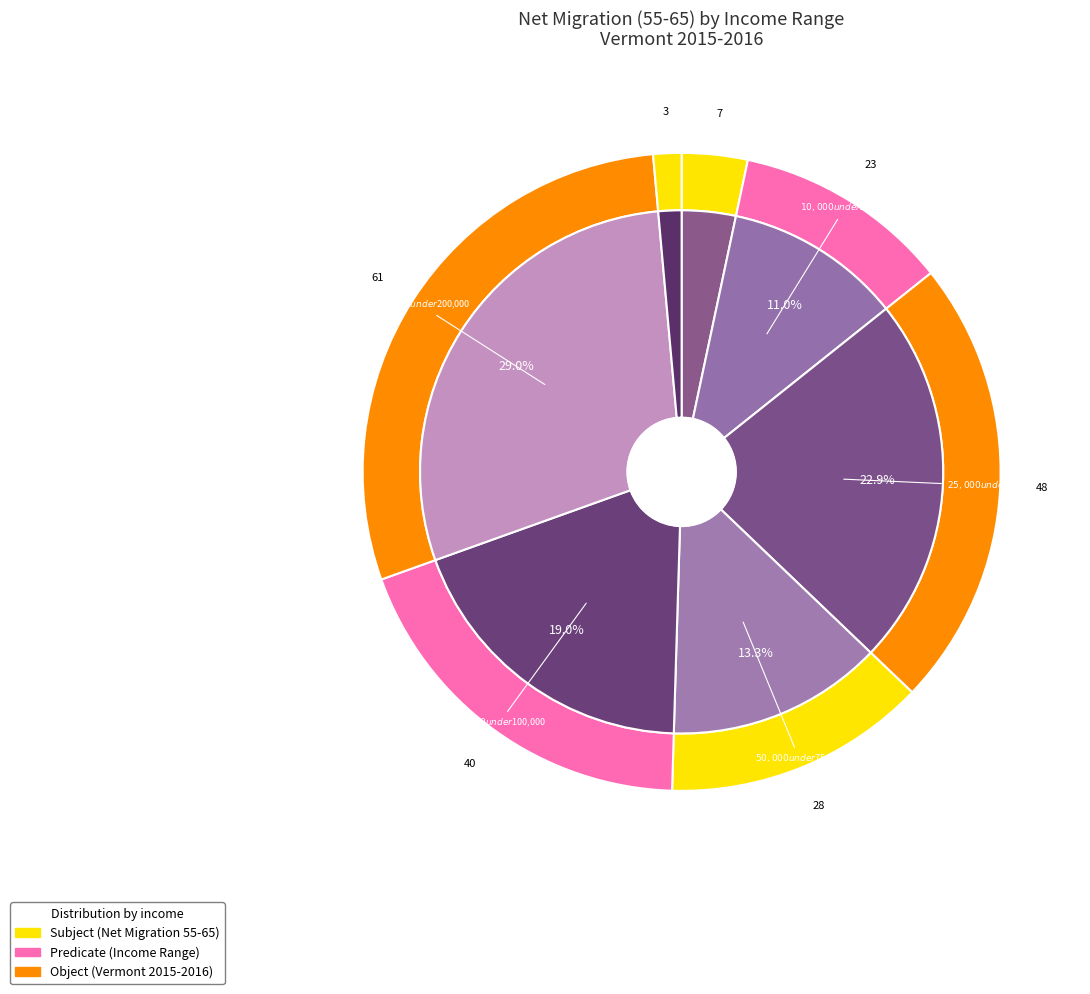

What percentage do $1 under $10,000 and $100,000 under $200,000 together represent?

32.4%